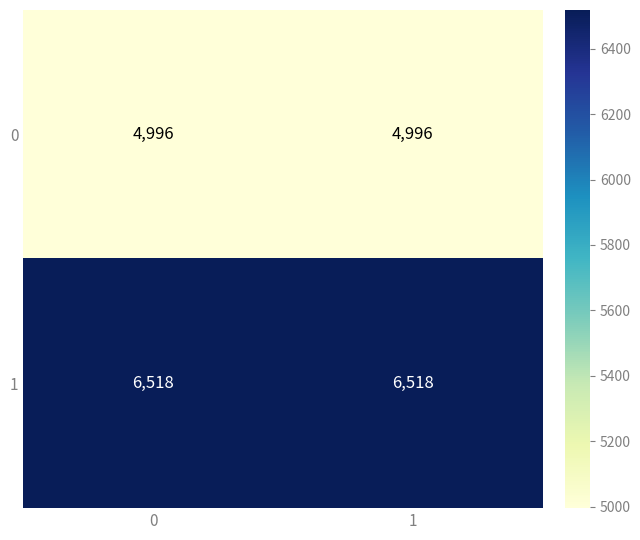

What is the minimum value shown in the chart?

4996